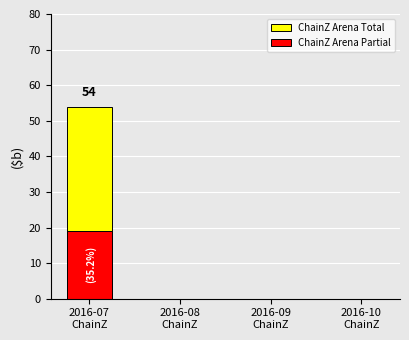

What is the total value across all series at 2016-07
ChainZ?

73